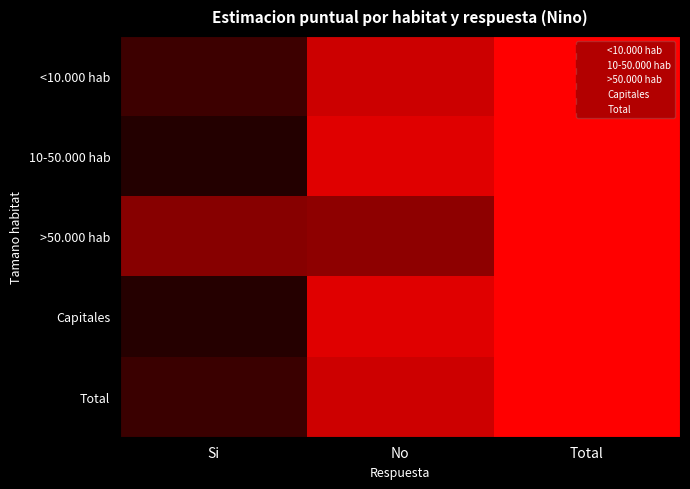

Rank the series by their maximum value, from lowest to highest.

<10.000 hab, 10-50.000 hab, >50.000 hab, Capitales, Total